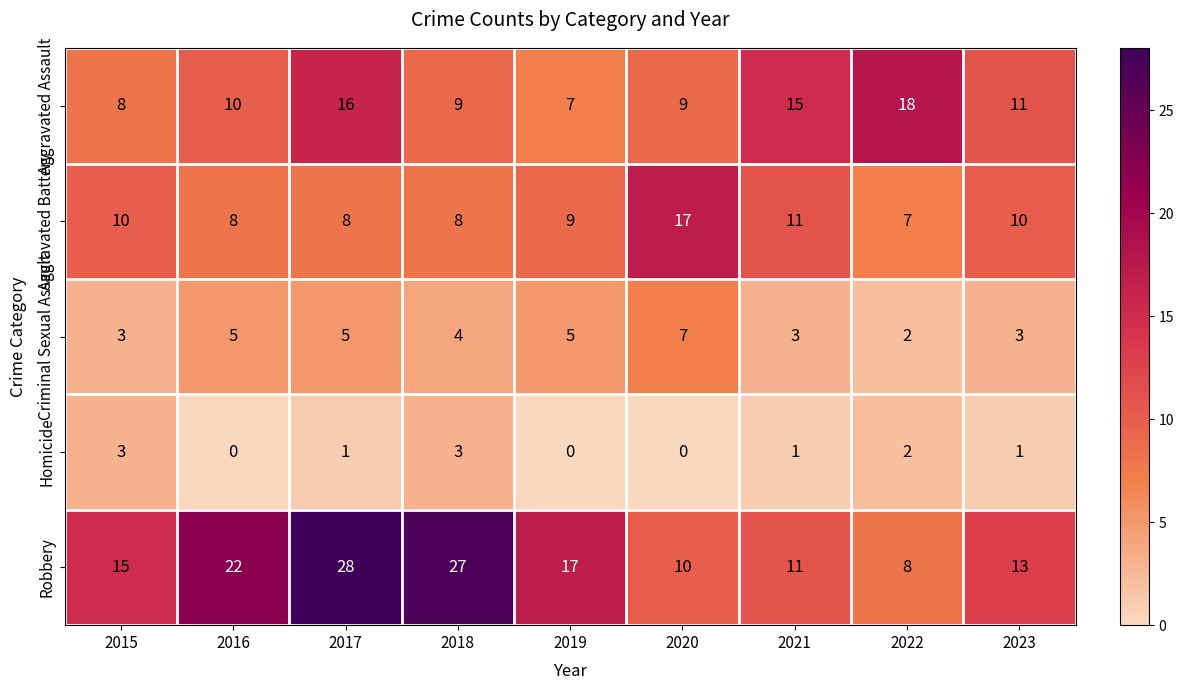

What is the minimum value for Robbery?

8